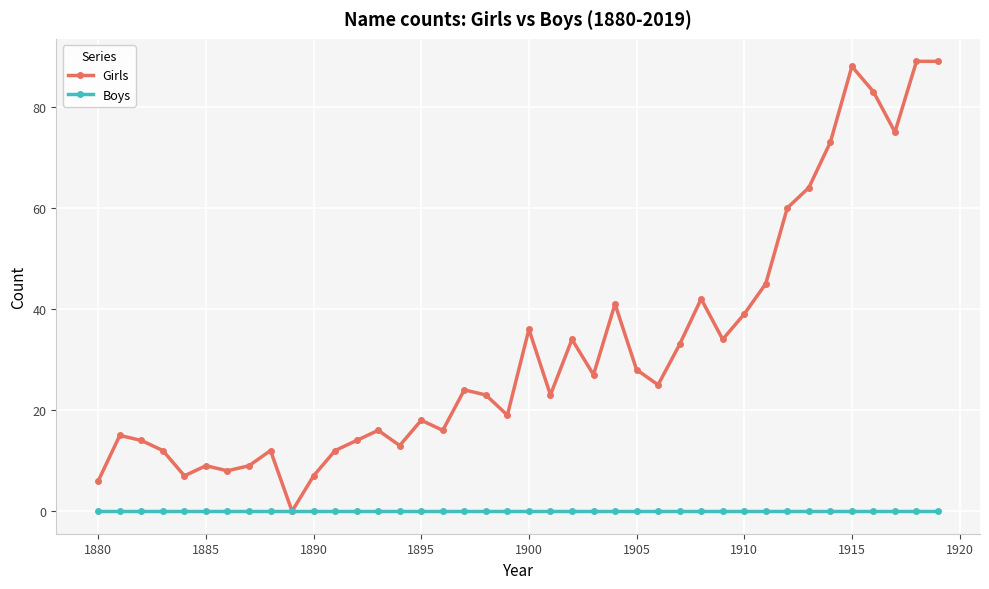

Rank the series by their maximum value, from lowest to highest.

Boys, Girls